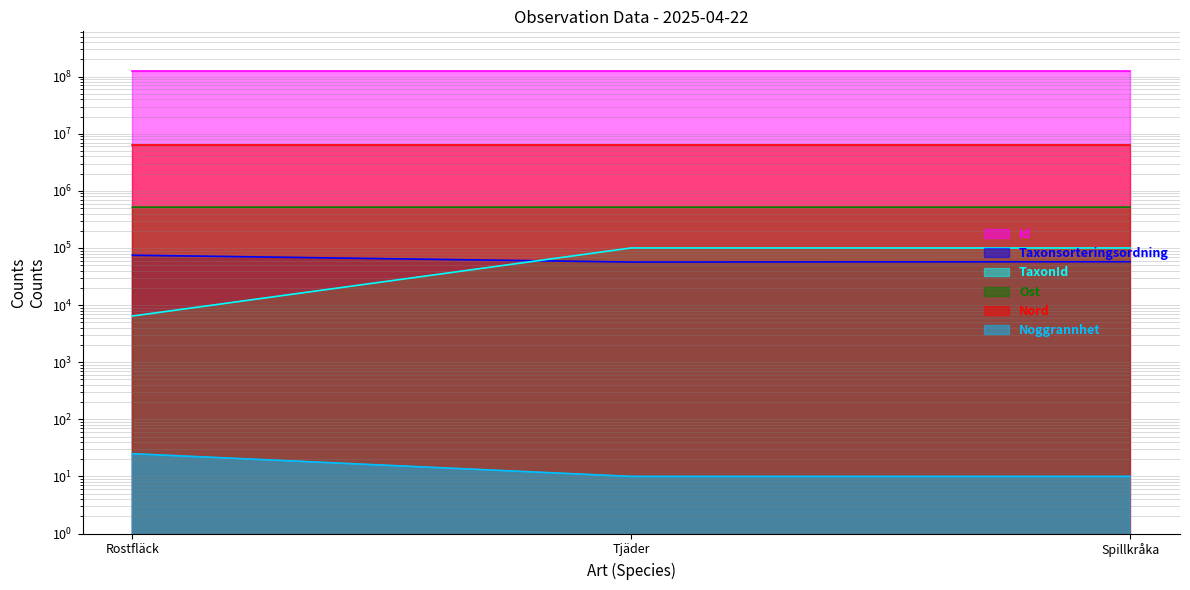

Reading left to right, what are all the values shown in this chart?

Id: Rostfläck=124328552	Tjäder=124328518	Spillkråka=124328521
Taxonsorteringsordning: Rostfläck=74713	Tjäder=56722	Spillkråka=57529
TaxonId: Rostfläck=6428	Tjäder=100138	Spillkråka=100049
Ost: Rostfläck=518830	Tjäder=518834	Spillkråka=518834
Nord: Rostfläck=6339104	Tjäder=6339129	Spillkråka=6339129
Noggrannhet: Rostfläck=25	Tjäder=10	Spillkråka=10